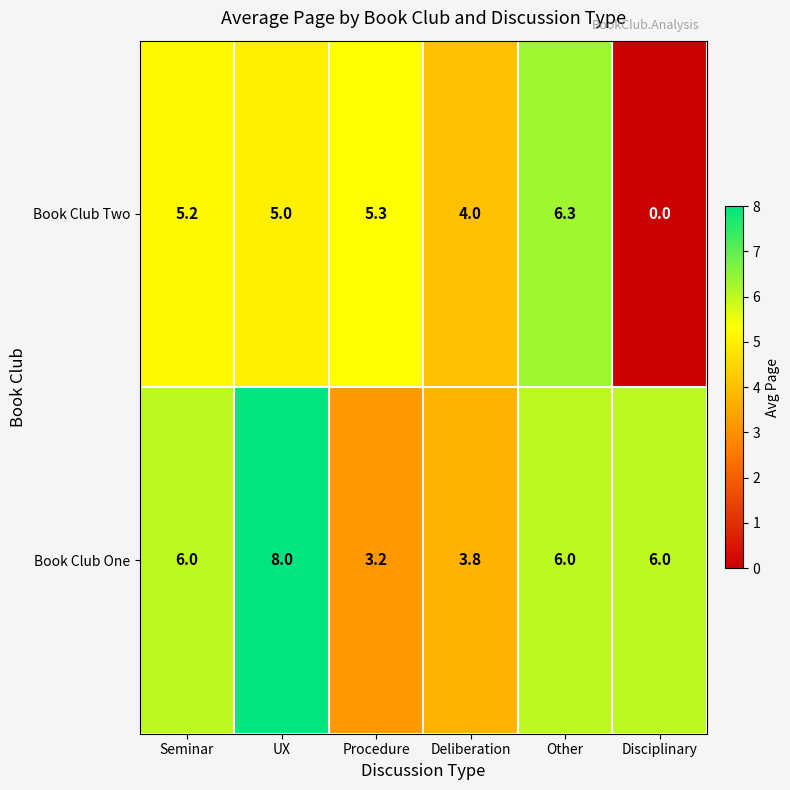

The Book Club One series shows 10.1 at Other. True or false?

False